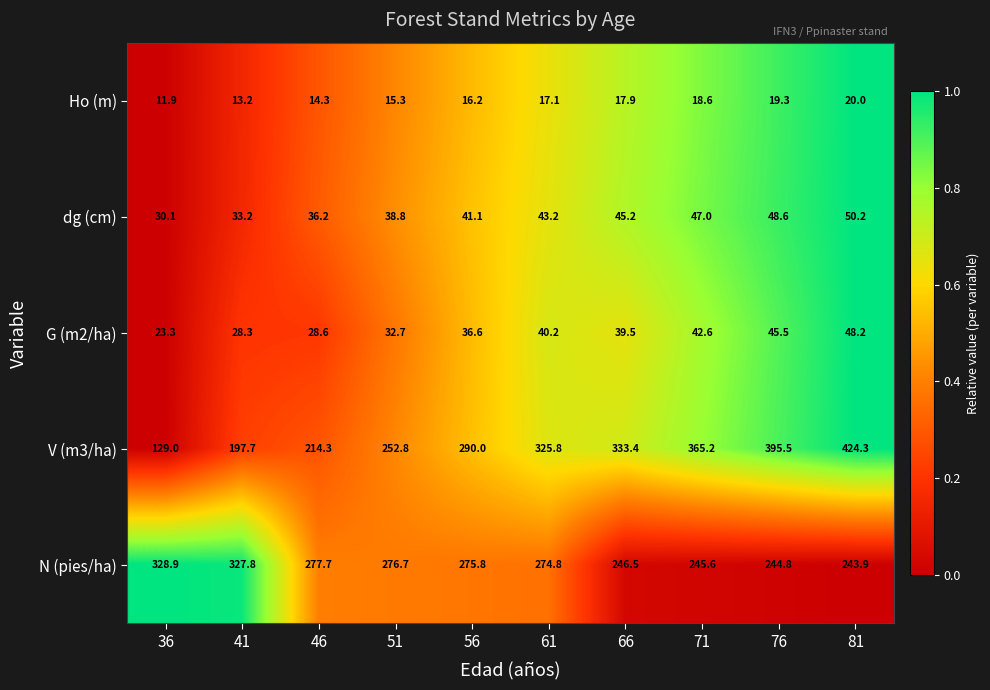

What is the difference between the maximum and minimum values in the G (m2/ha) series?

24.9